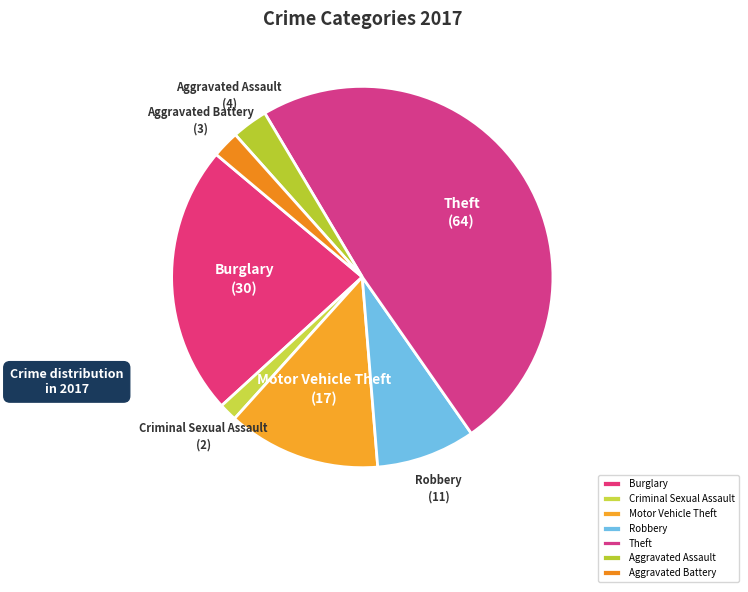

Does Aggravated Assault represent more than half of the total?

No